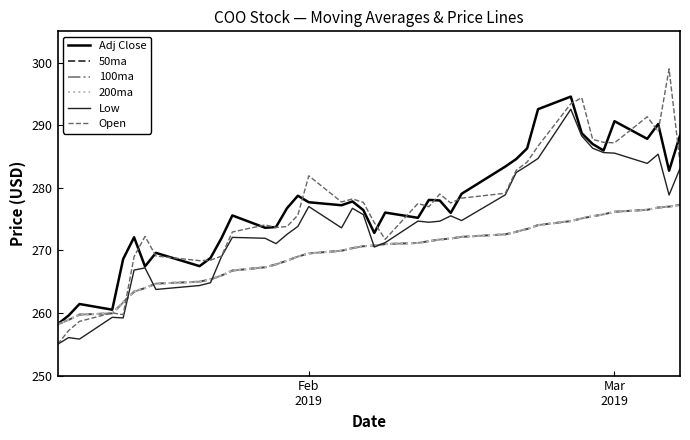

What is the minimum value shown in the chart?

255.0